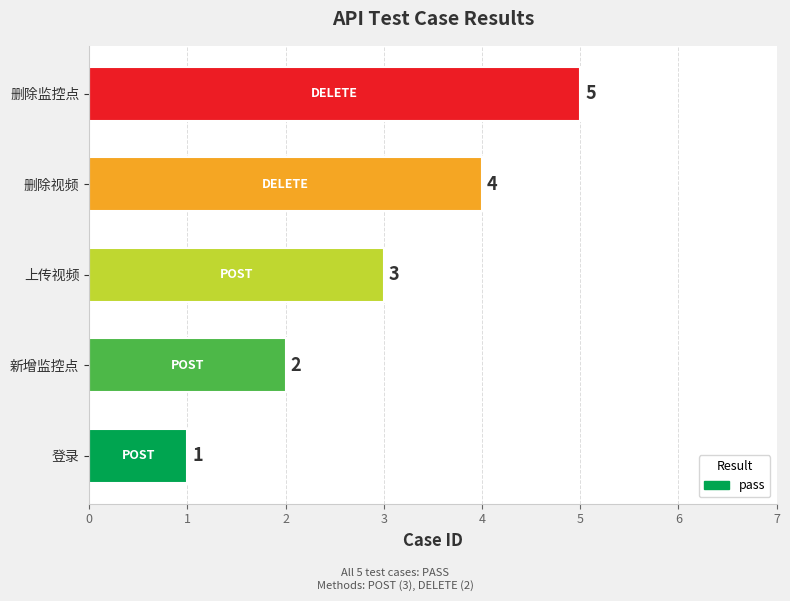

Rank the categories by value from highest to lowest.

删除监控点, 删除视频, 上传视频, 新增监控点, 登录